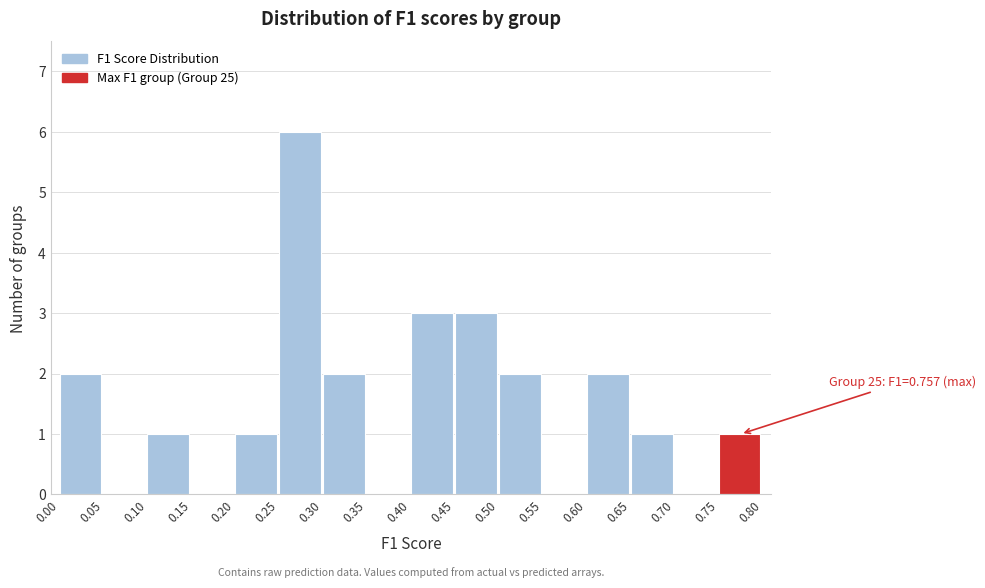

Which range on the x-axis has the tallest bar?

0.25 to 0.30